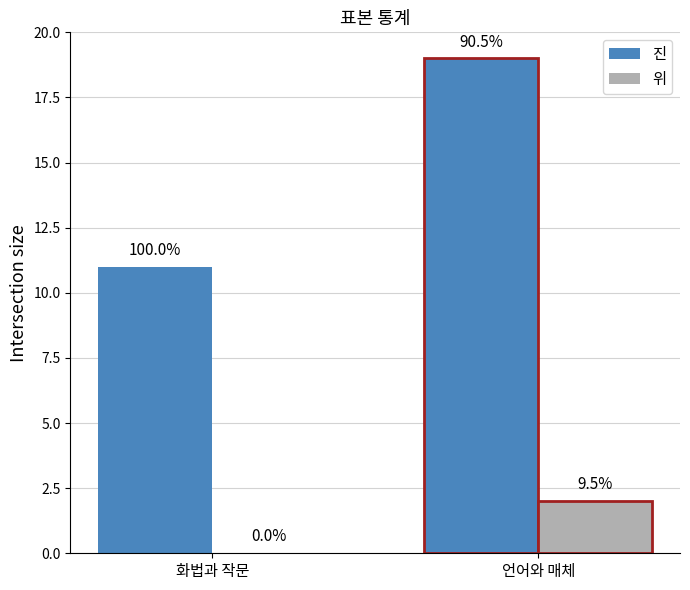

What is the difference between the highest and lowest values at 언어와 매체?

17